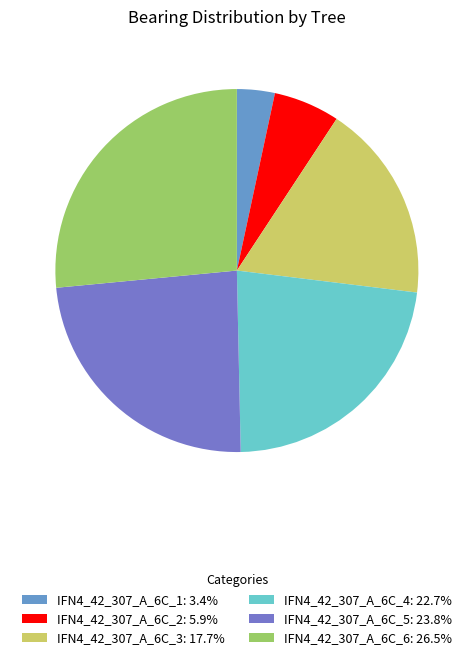

To the nearest percent, what is the difference between the largest and smallest slice percentages?

23%